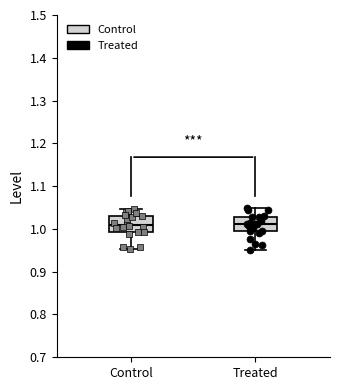

Reading left to right, transcribe this box plot: for each box, give where its median line is, the range the box spans, and where its two whiskers end, as read against the y-axis. The values are not printed on the chart, so give them approximately, as read against the axis.

Control: median 1.01, box 0.99 to 1.03, whiskers 0.95 to 1.05
Treated: median 1.01, box 0.99 to 1.03, whiskers 0.95 to 1.05